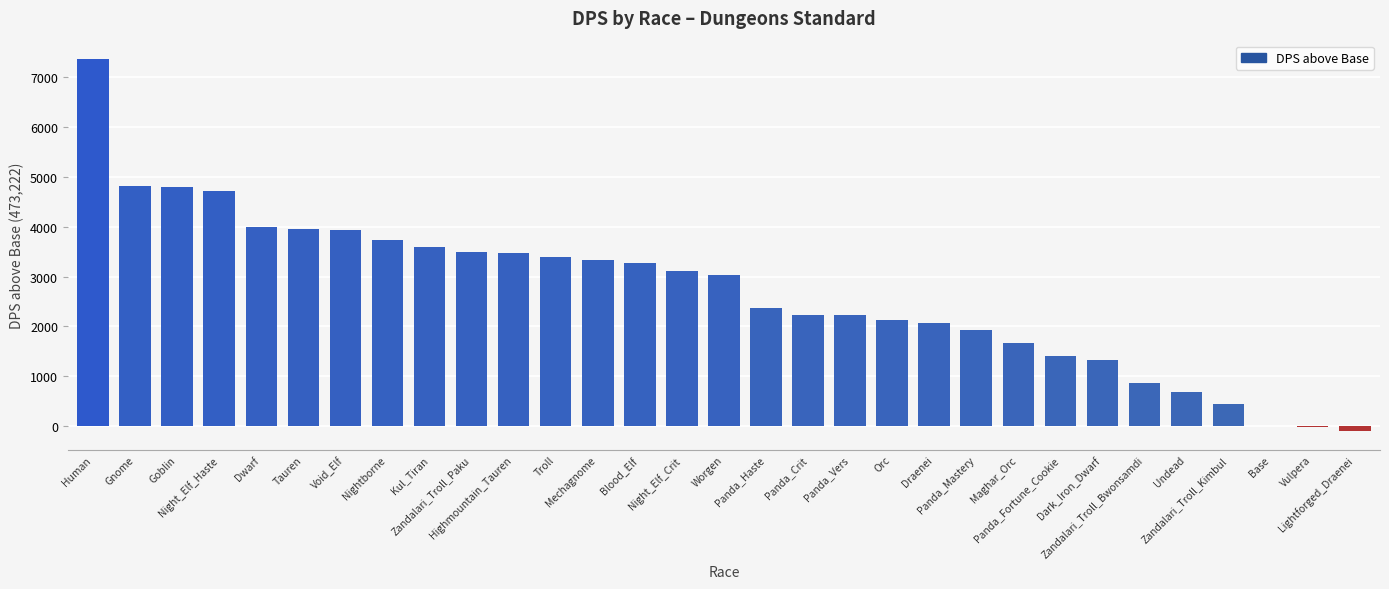

What is the sum of all values?

83241